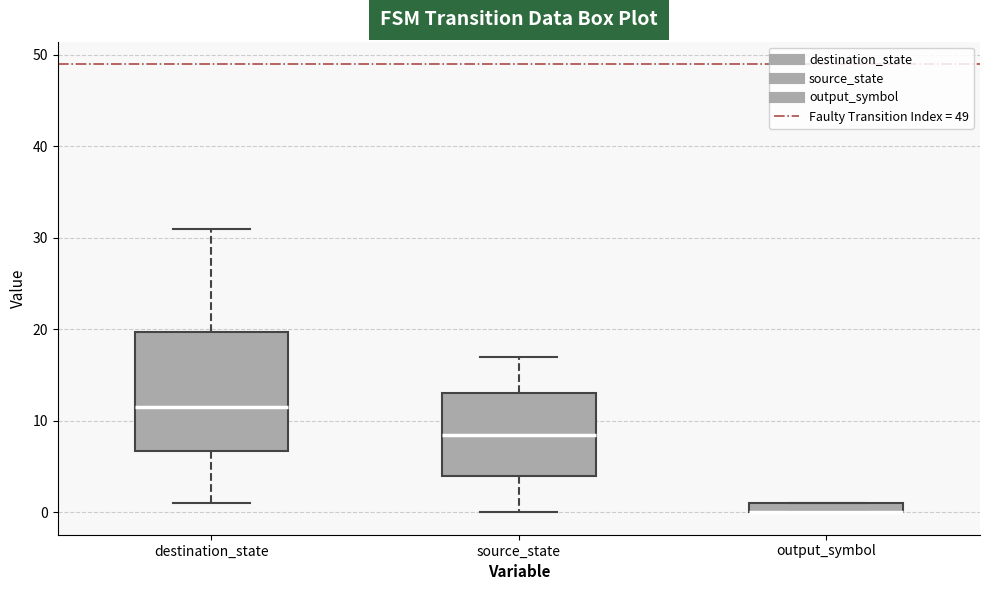

Where is the upper edge of the box for output_symbol on the y-axis? The values are not printed on the chart, so give them approximately, as read against the axis.

1